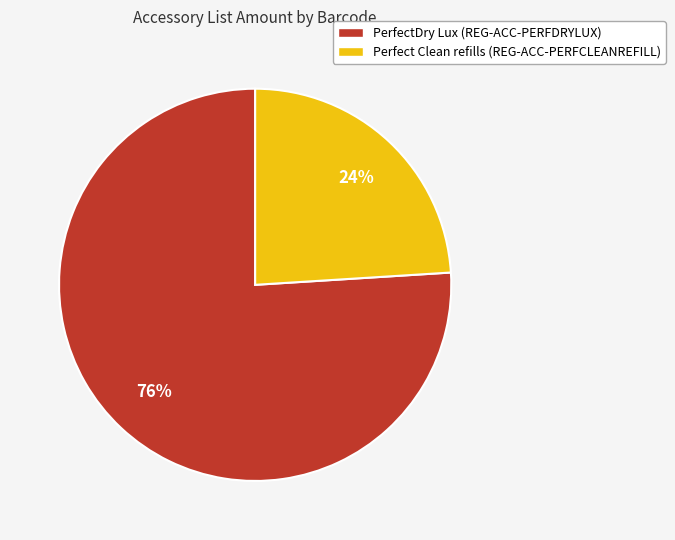

Is the sum of Perfect Clean refills (REG-ACC-PERFCLEANREFILL) and PerfectDry Lux (REG-ACC-PERFDRYLUX) greater than half?

Yes